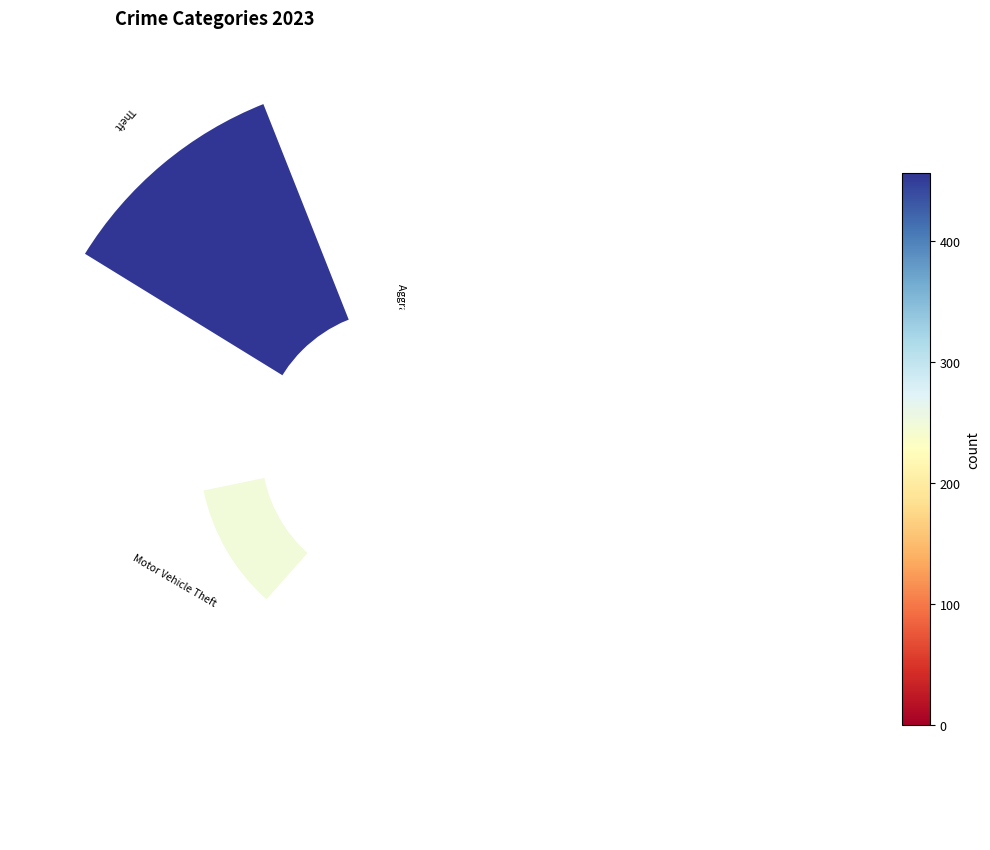

Is Theft the majority of the pie?

No